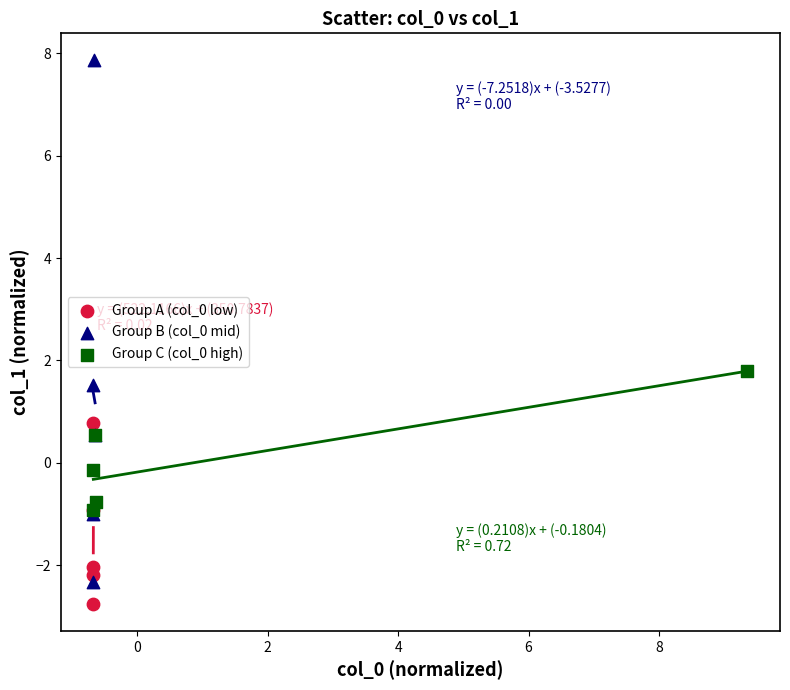

Which series contains the highest Y value?

Group B (col_0 mid)